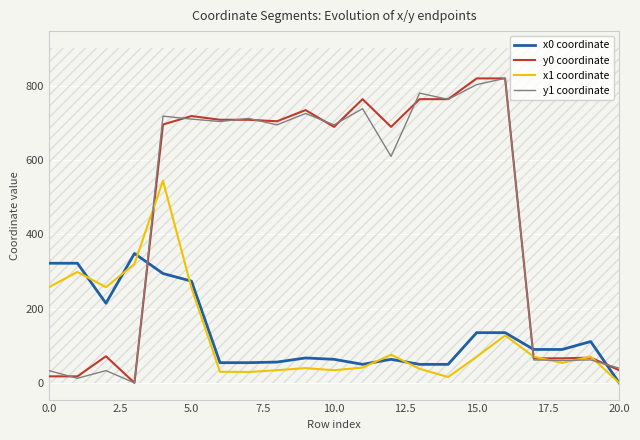

In x0 coordinate, how many points are lower than both neighbors (excluding endpoints)?

2